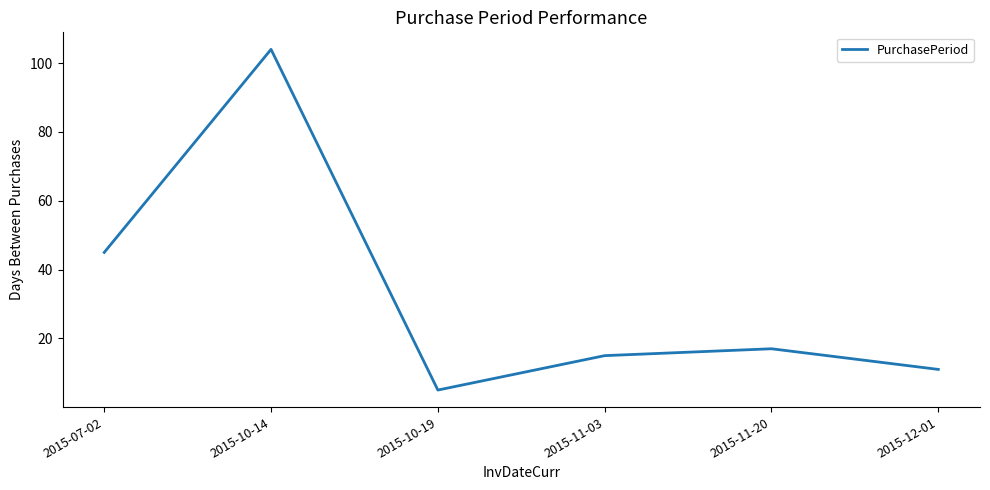

What is the sum of all values?

197